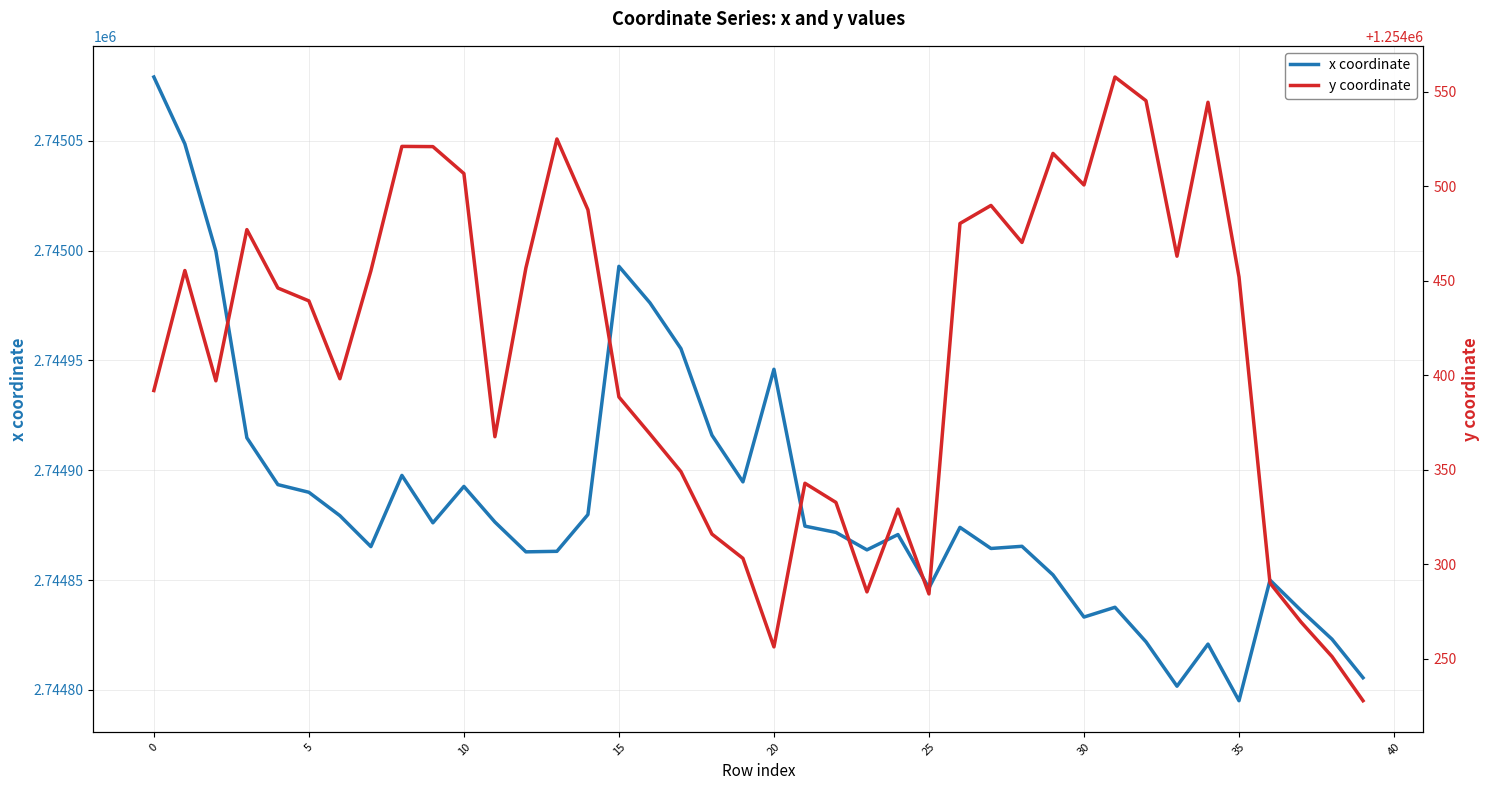

Does the chart display data point markers on the line(s)?

No